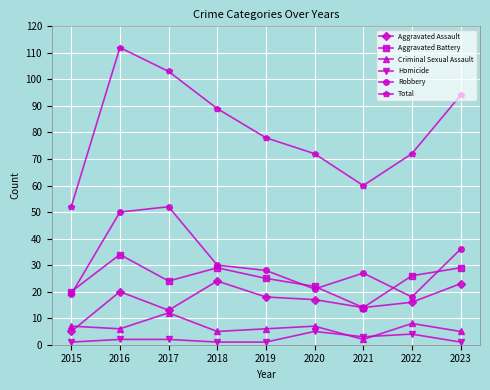

At which label does Aggravated Assault first exceed 17?

2016